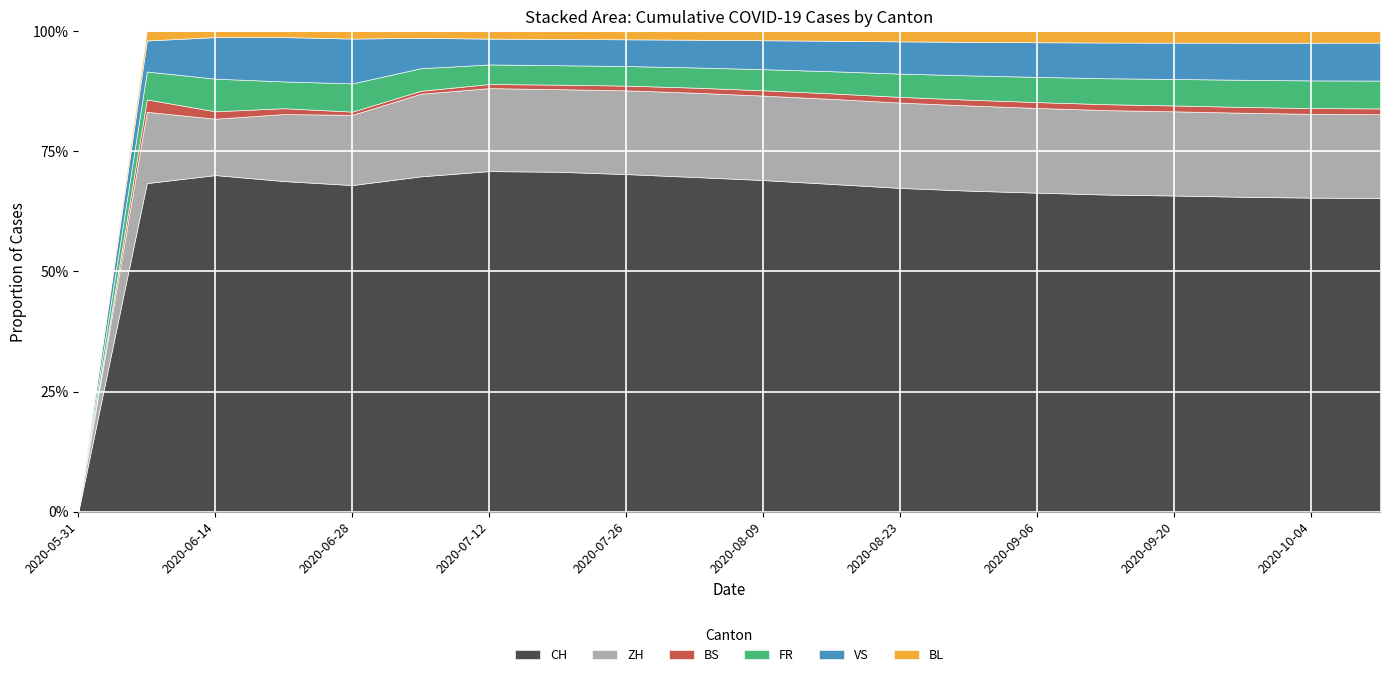

What position from the left is 2020-06-07?

2